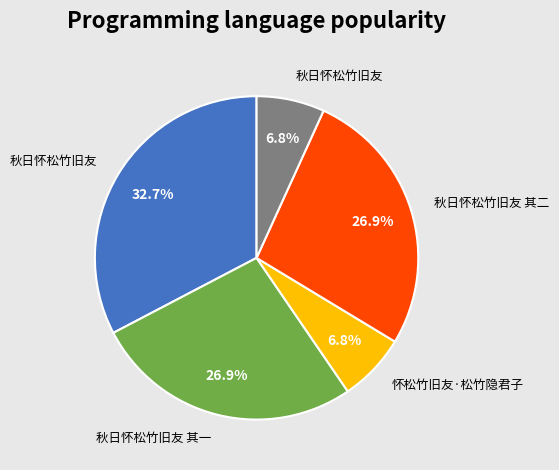

Does any single category account for the majority?

No